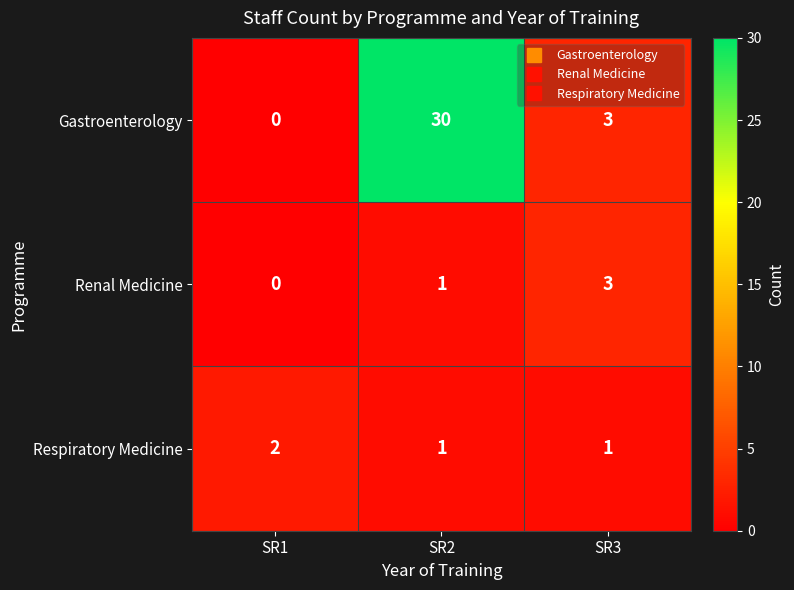

Count the Respiratory Medicine values in the range 1 to 2.

3